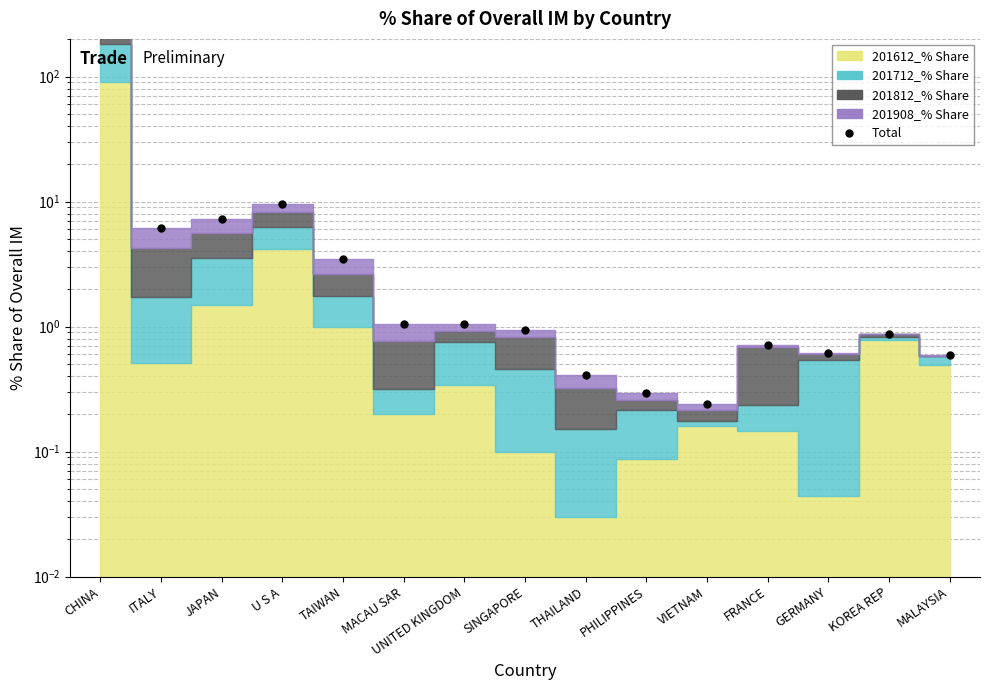

How many data points does each series have?

15